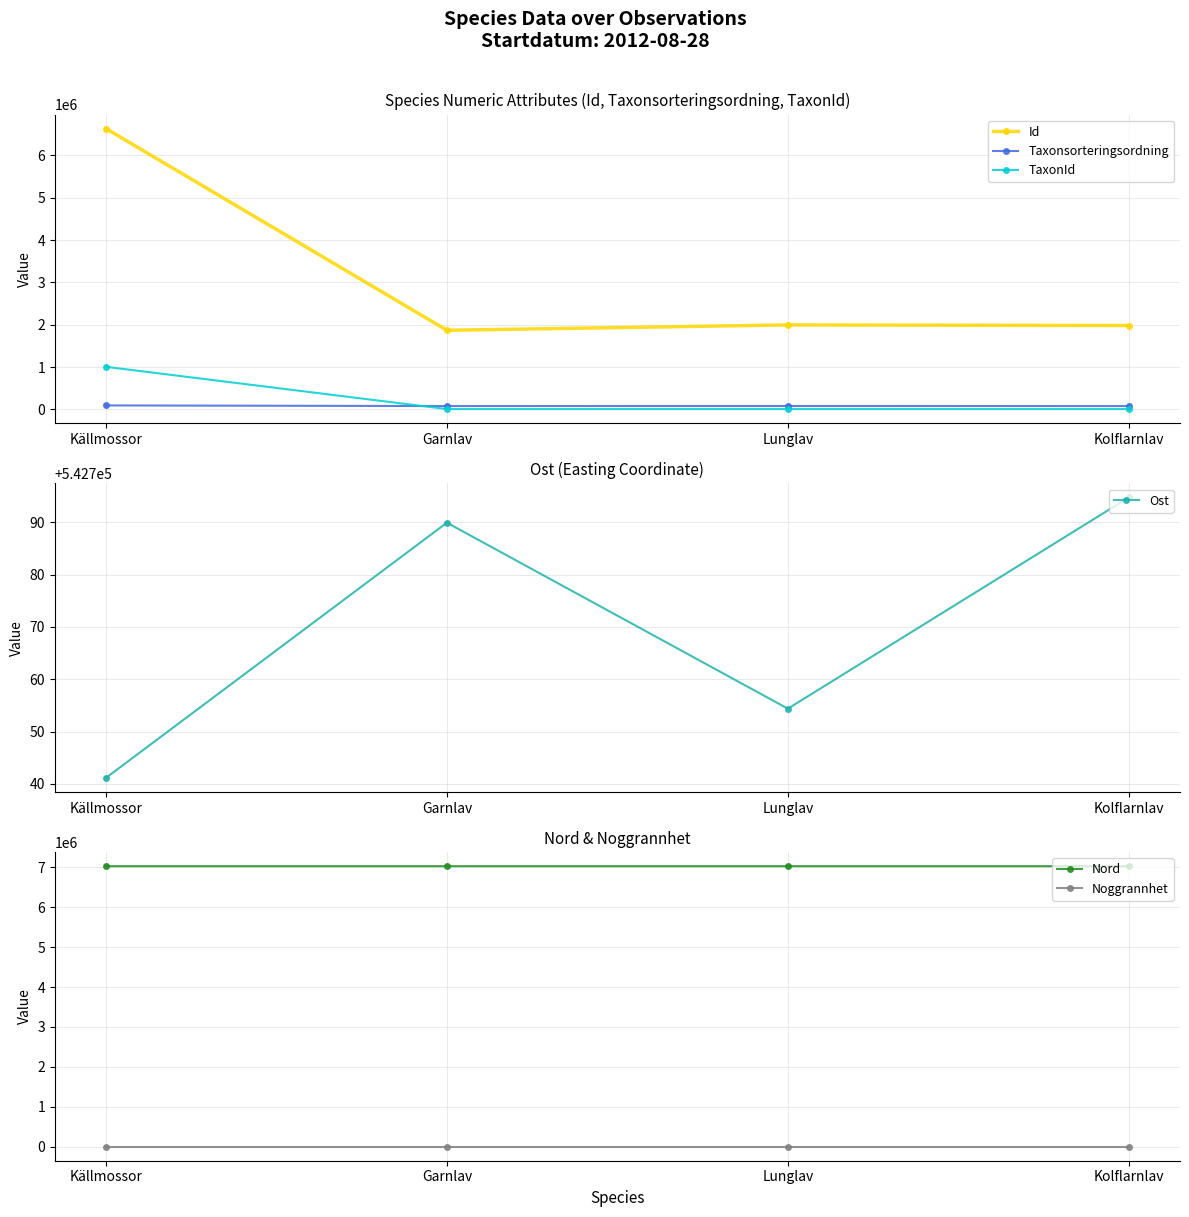

Which series has the widest spread of values?

Id